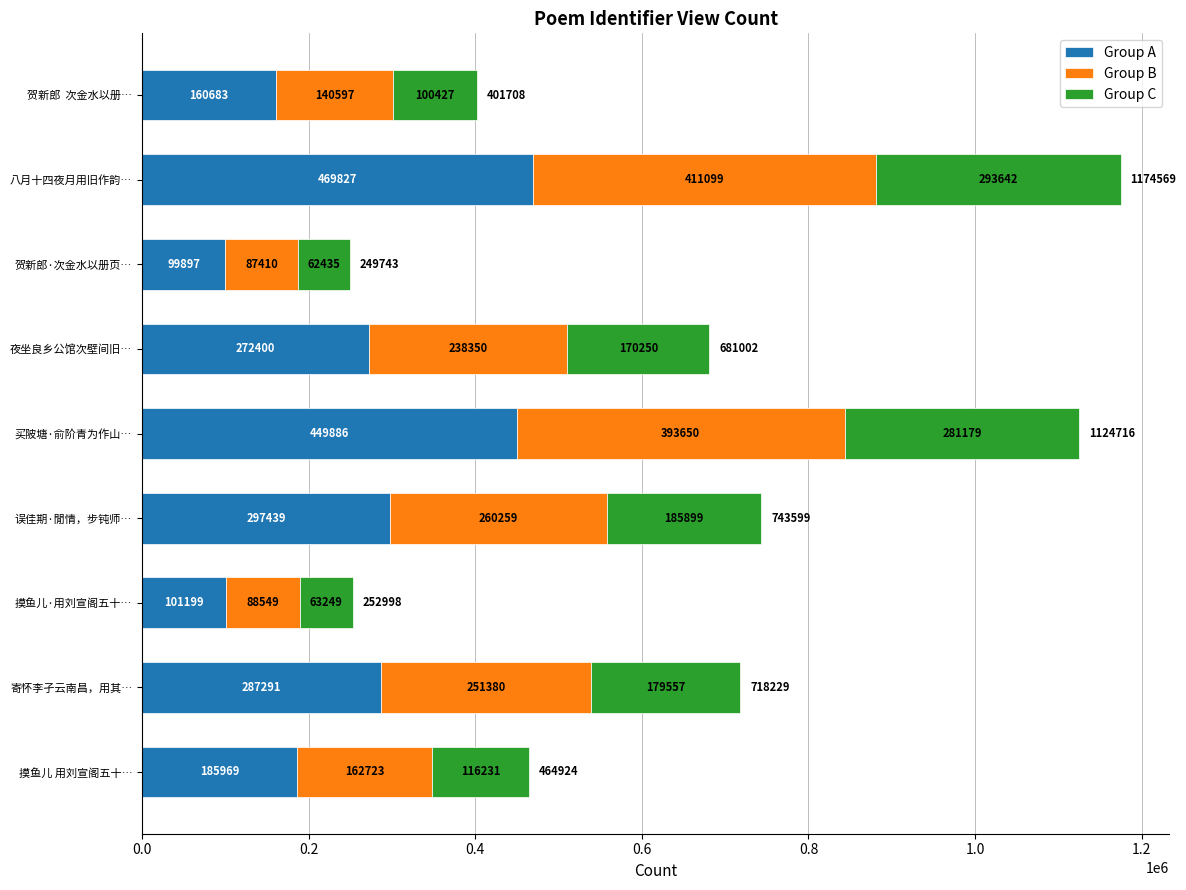

How many series are shown in this chart?

3